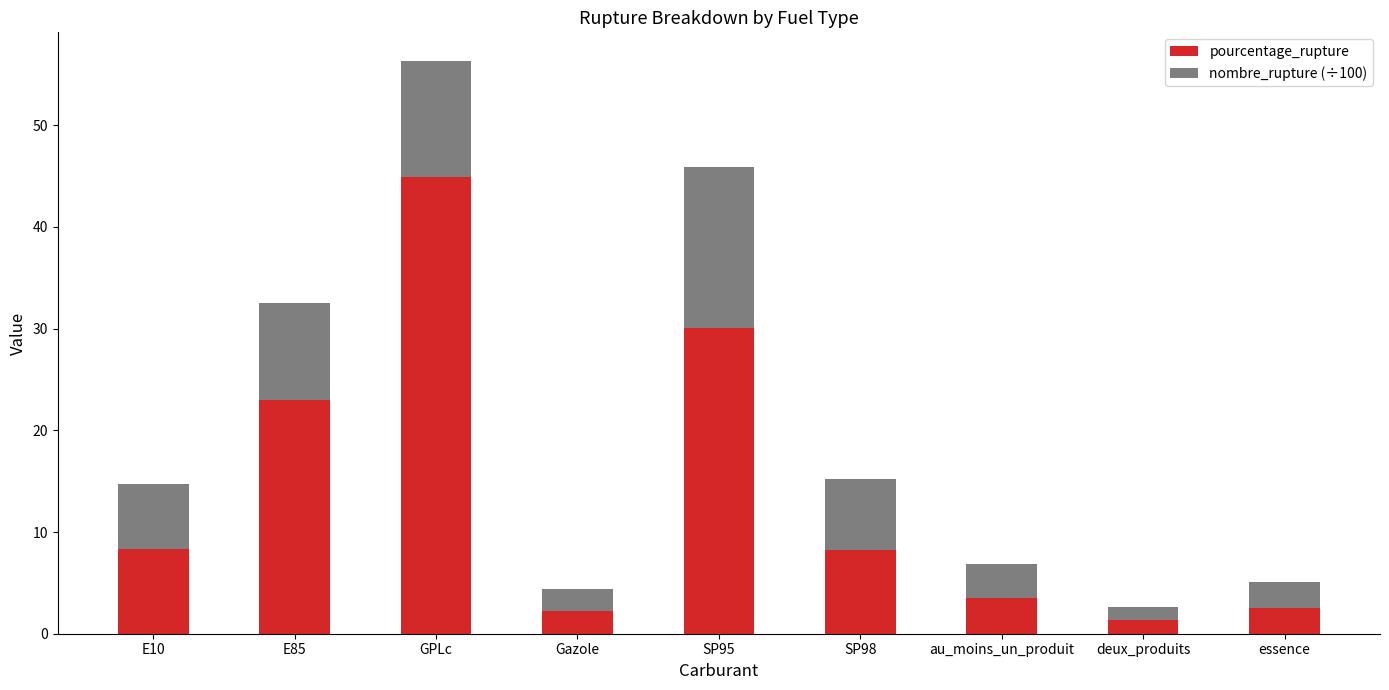

What is the total value across all series at GPLc?

56.3